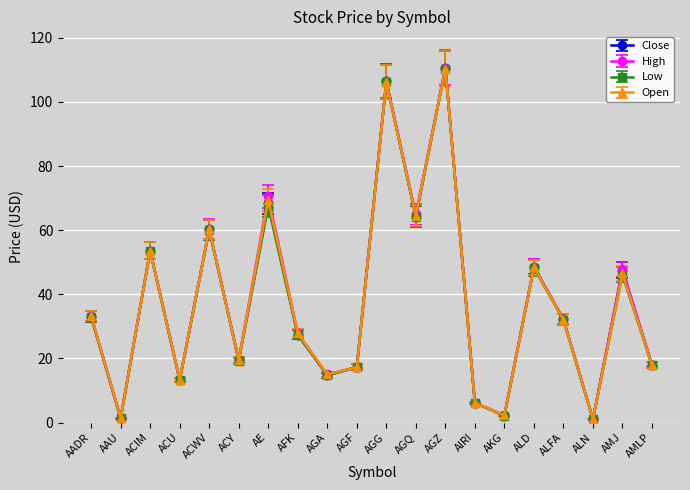

What is the value of the Open point at the 9th from the left?

15.0